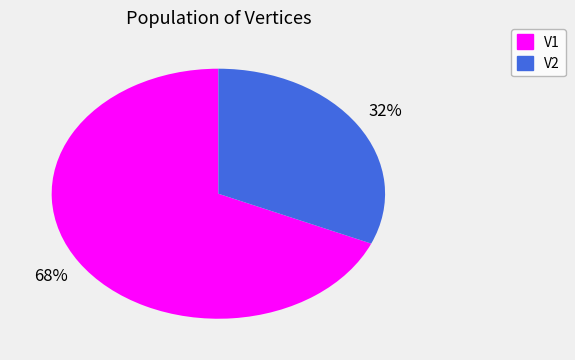

True or false: V1 accounts for 68% of the total.

True